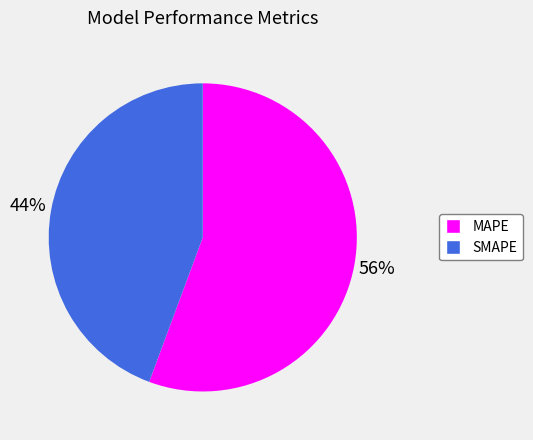

Which slice is the largest?

MAPE